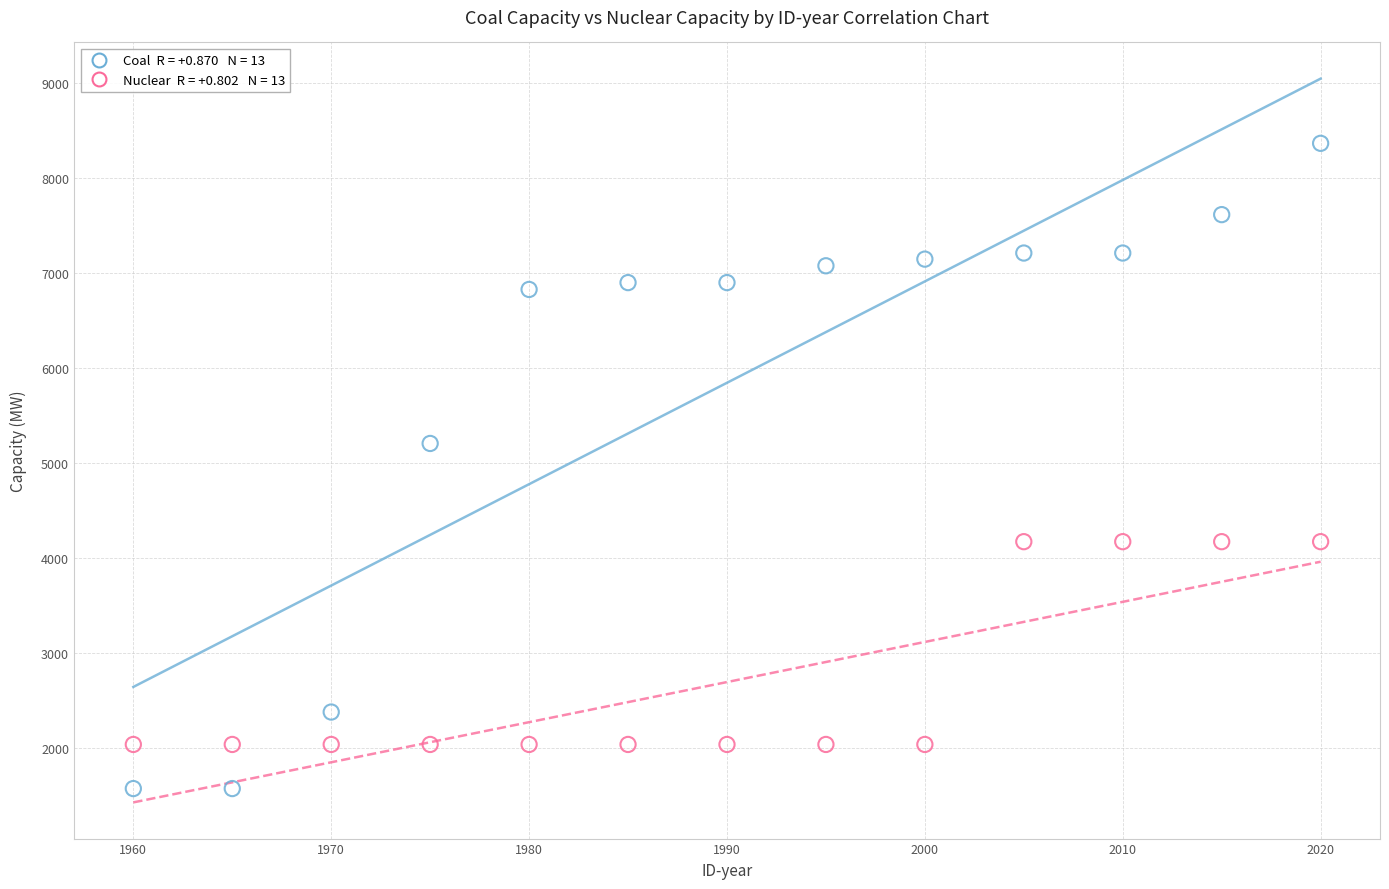

Across all series, what Y value is closest to 4969?

5206